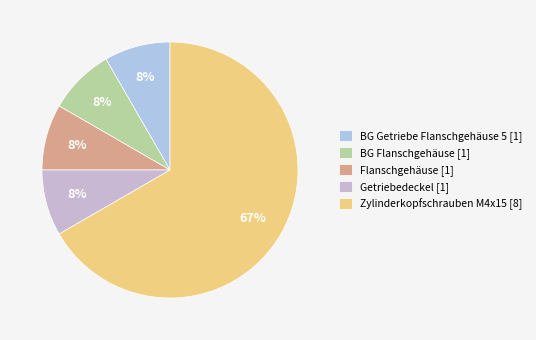

Which slice is the smallest?

BG Getriebe Flanschgehäuse 5